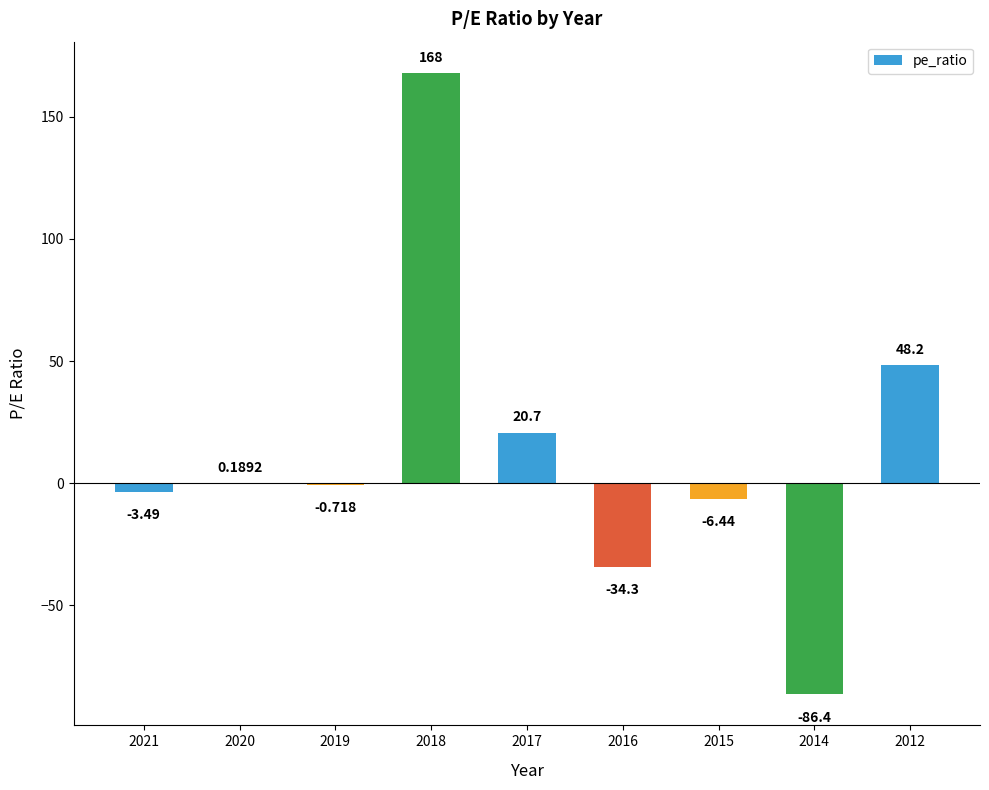

Which label corresponds to the largest value in the chart?

2018